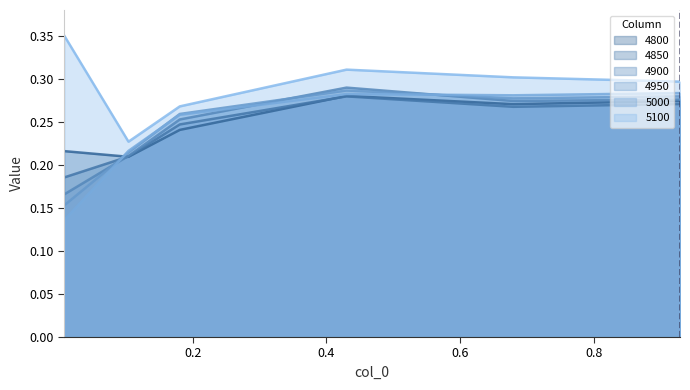

Which series has the largest total across all categories?

5100